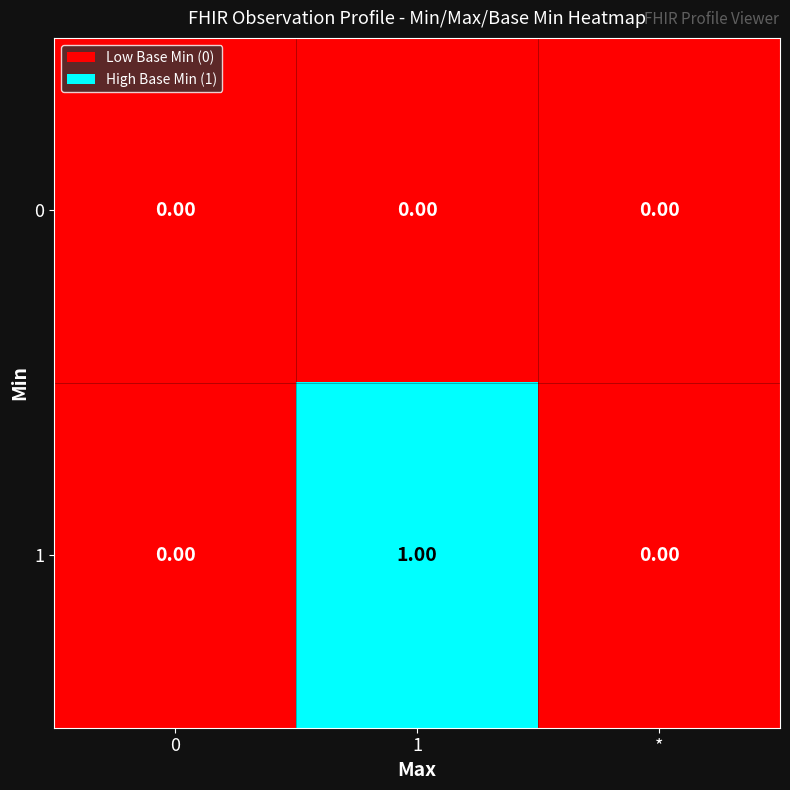

Which series has the largest range (max minus min)?

1